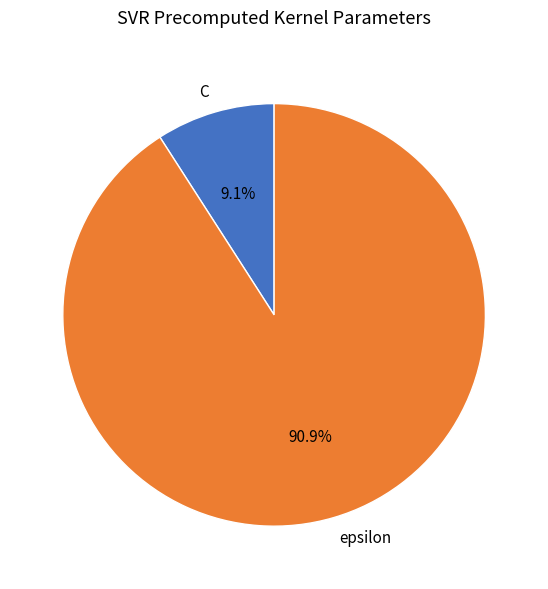

How many segments does this pie chart have?

2